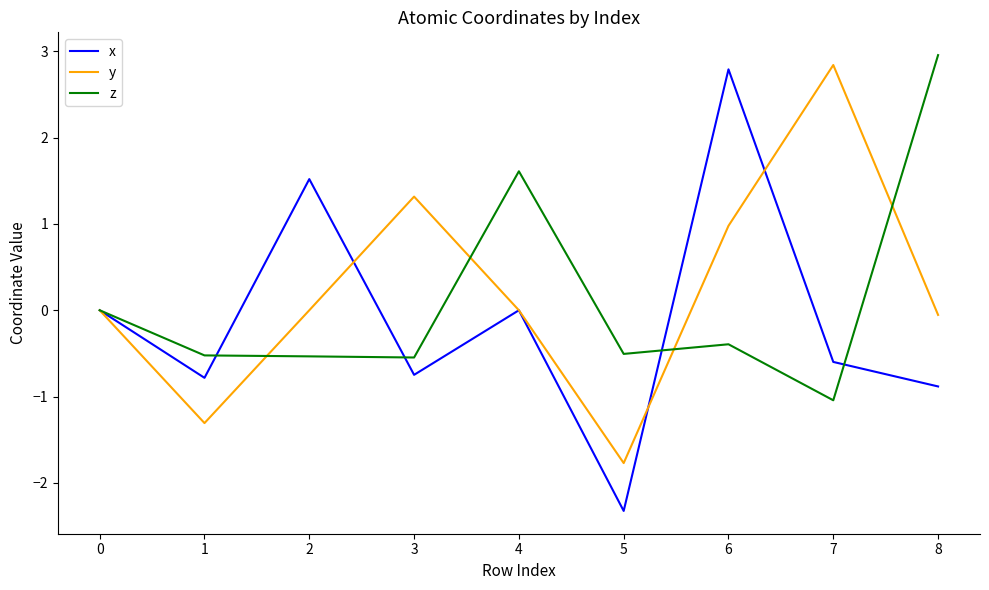

Does the chart have visible grid lines?

No